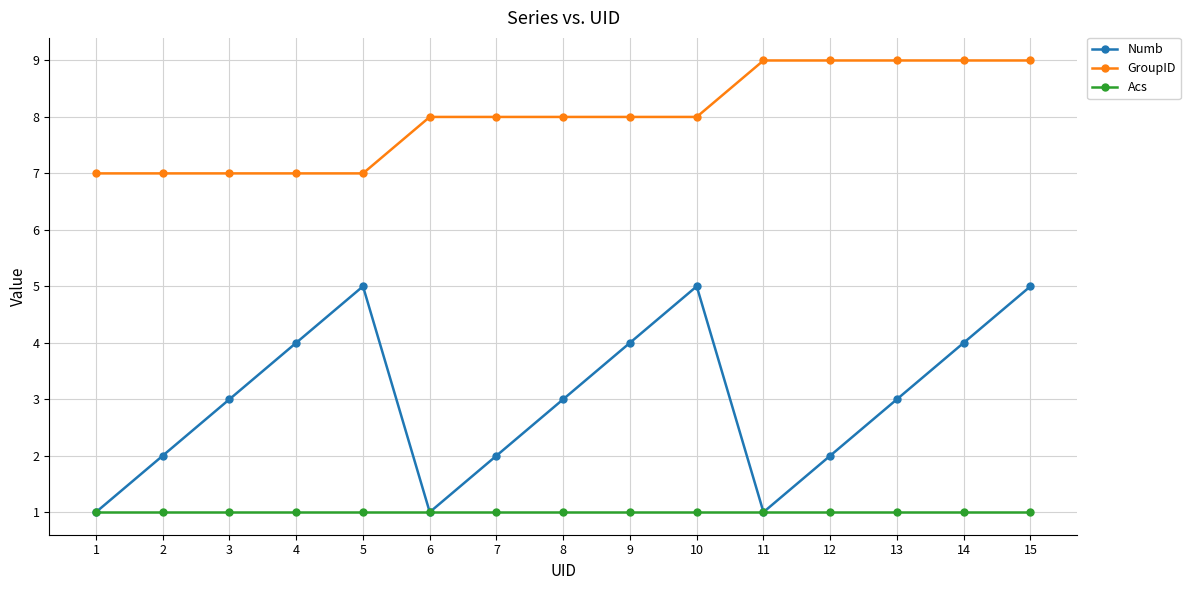

Reading left to right, transcribe all the data shown in this chart.

Numb: 1=1	2=2	3=3	4=4	5=5	6=1	7=2	8=3	9=4	10=5	11=1	12=2	13=3	14=4	15=5
GroupID: 1=7	2=7	3=7	4=7	5=7	6=8	7=8	8=8	9=8	10=8	11=9	12=9	13=9	14=9	15=9
Acs: 1=1	2=1	3=1	4=1	5=1	6=1	7=1	8=1	9=1	10=1	11=1	12=1	13=1	14=1	15=1